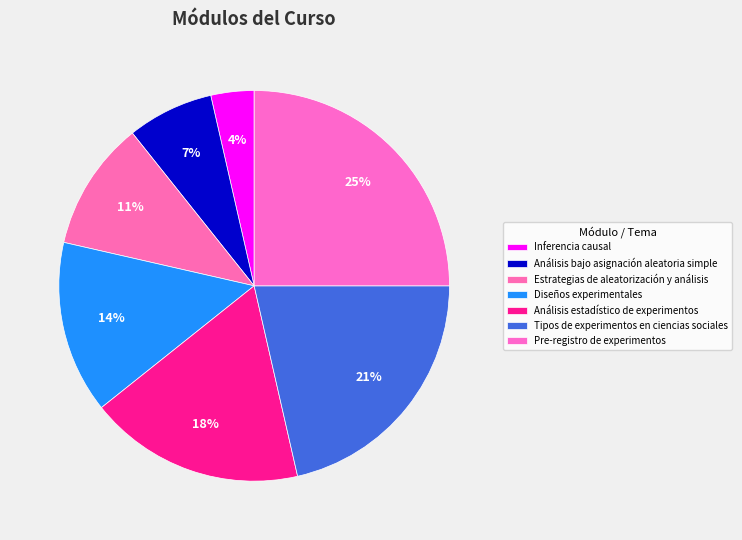

Is Análisis estadístico de experimentos the majority of the pie?

No